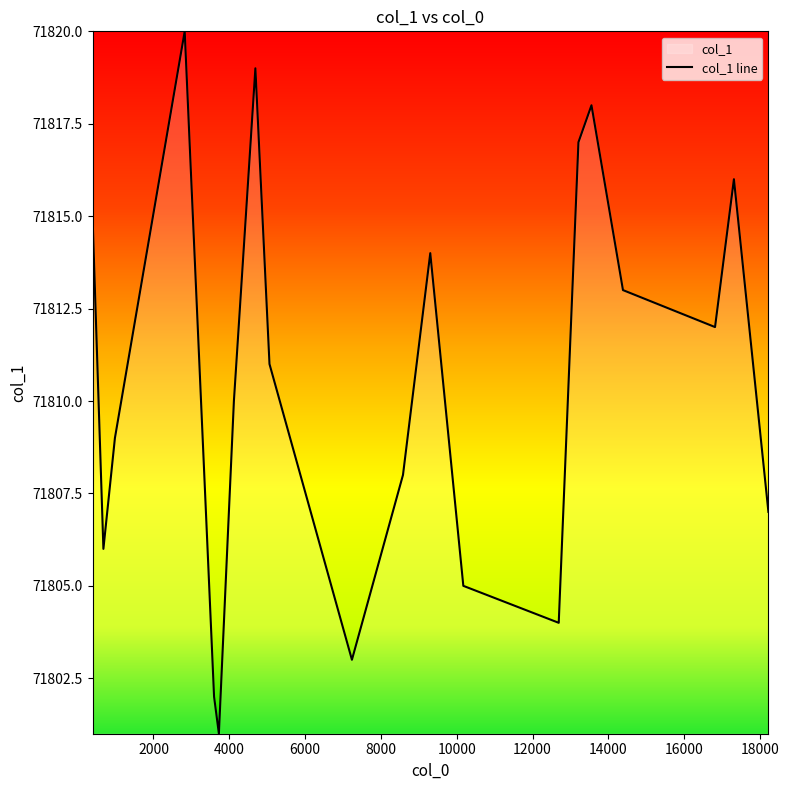

What is the difference between the maximum and minimum values?

19